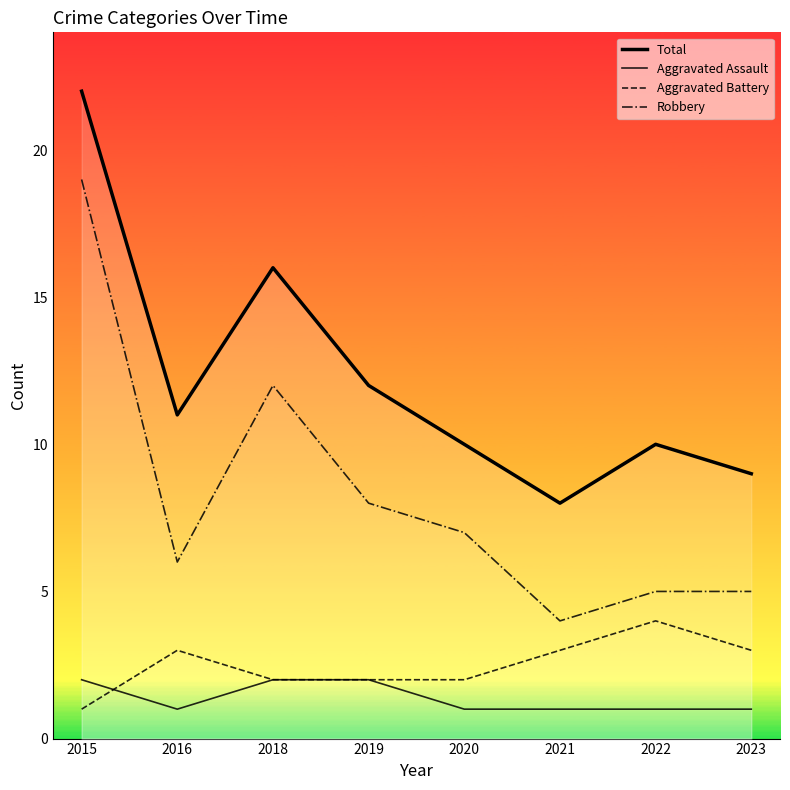

Which series changed the most between 2021 and 2022?

Total